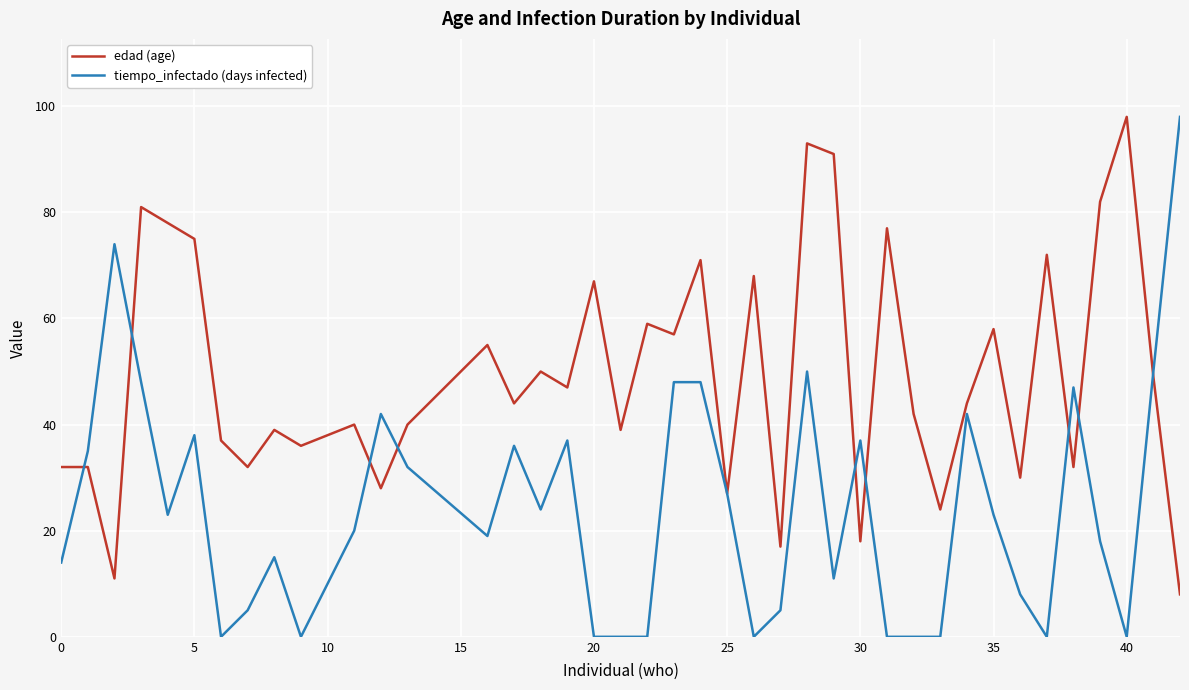

True or false: edad (age) and tiempo_infectado (days infected) cross at least once.

True